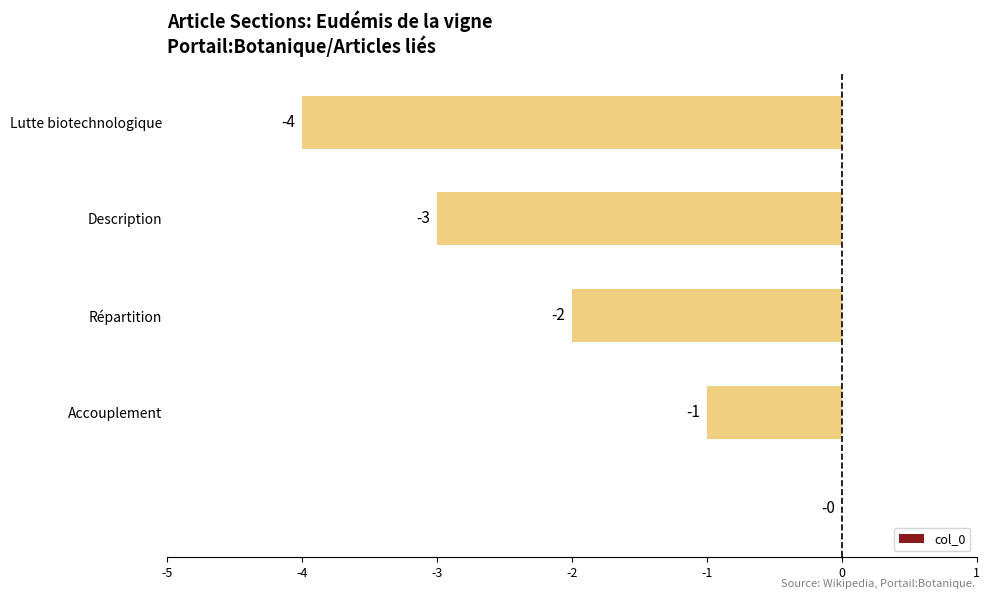

What is the sum of all values?

-10